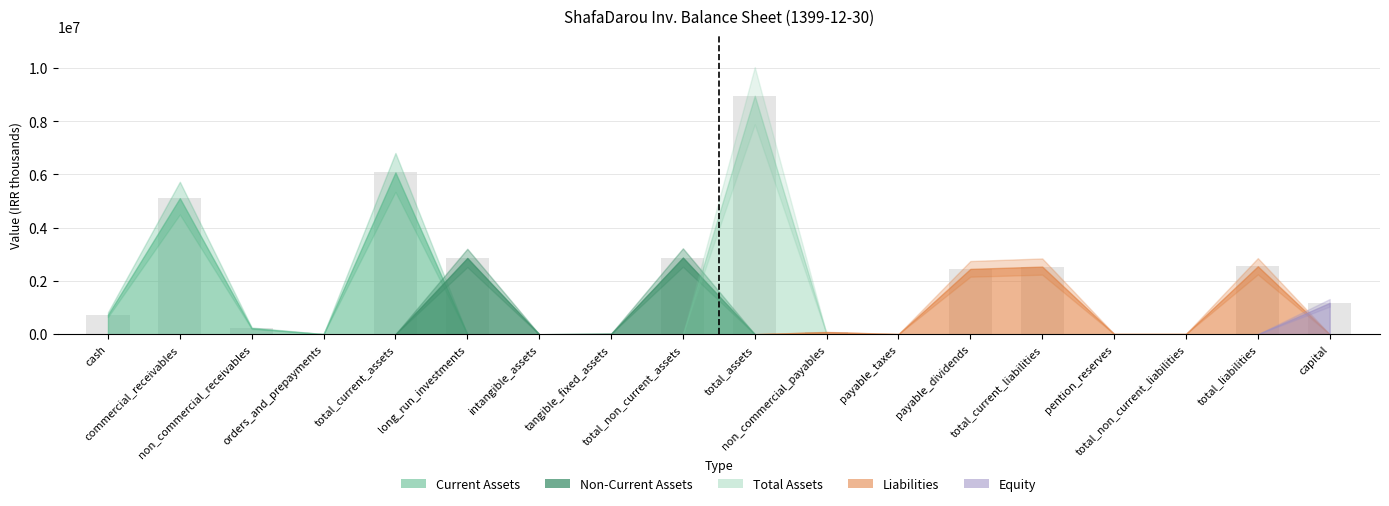

What is the sum of all values?

35712082